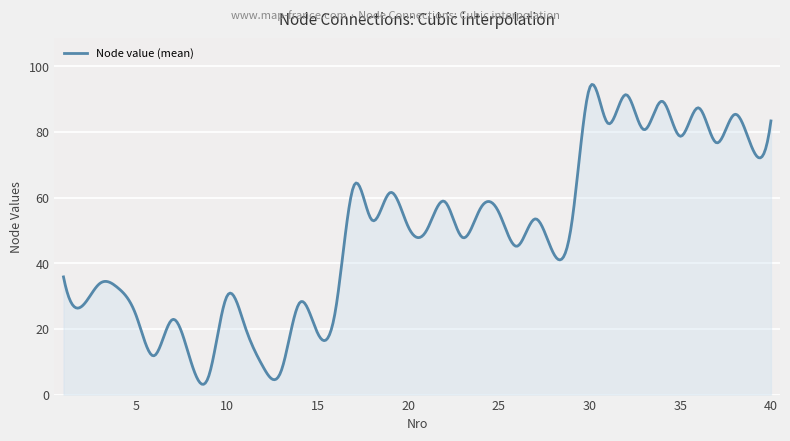

What is the smallest value displayed?

3.1